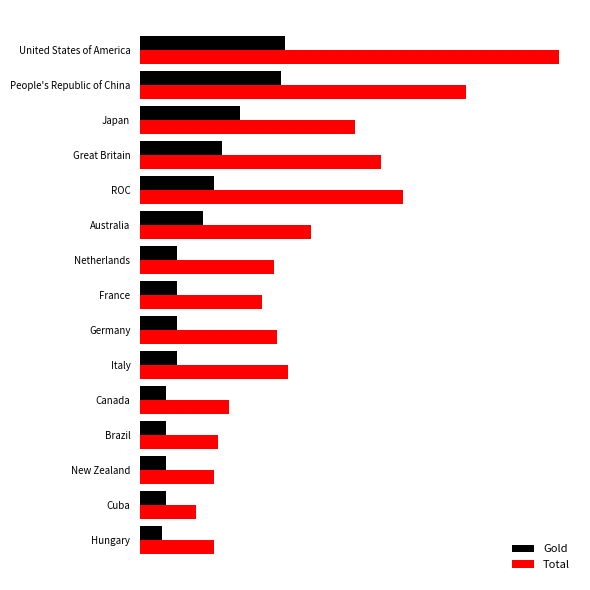

What are all the series names shown in the legend?

Gold, Total